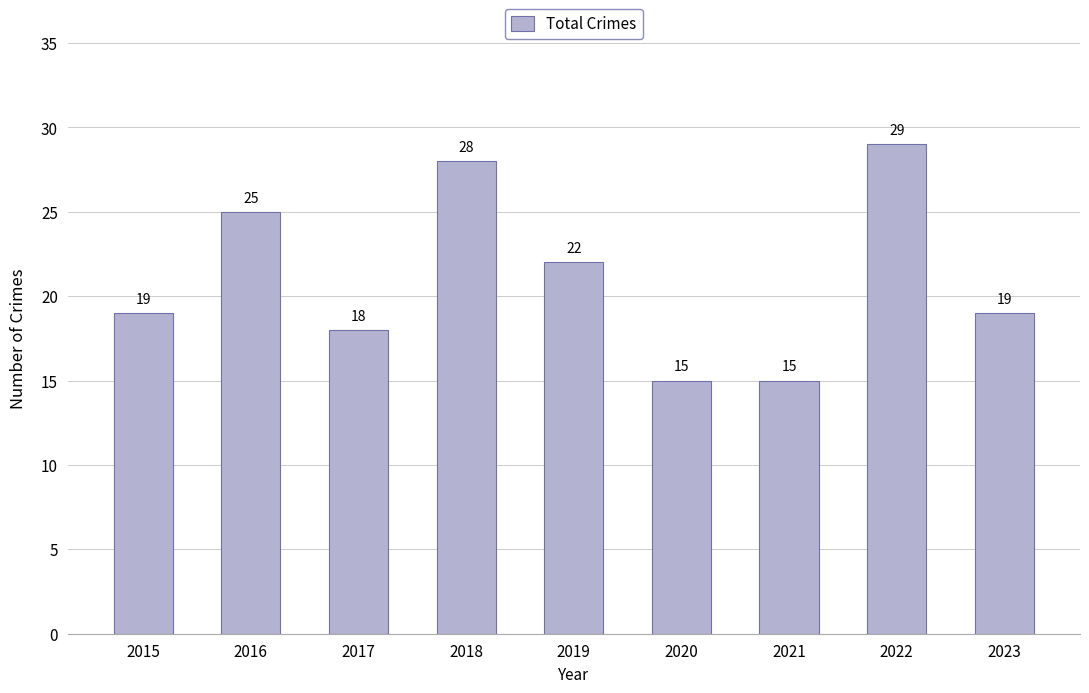

What is the maximum value shown in the chart?

29